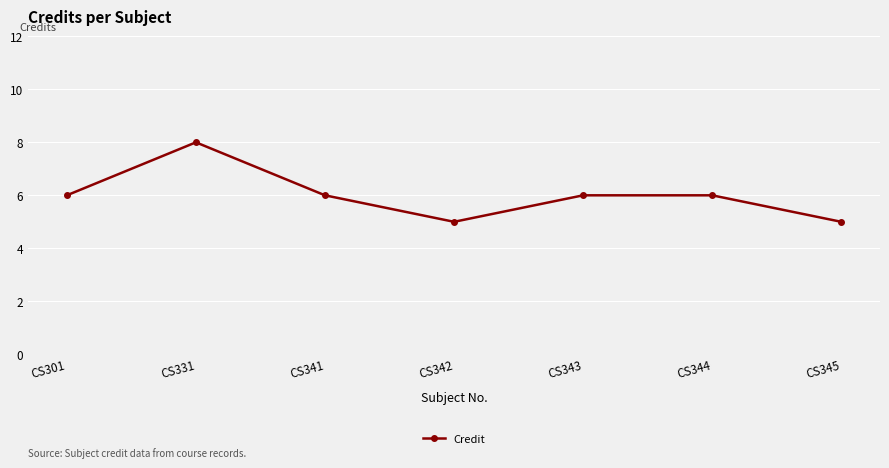

At which category does the data reach its first local peak?

CS331